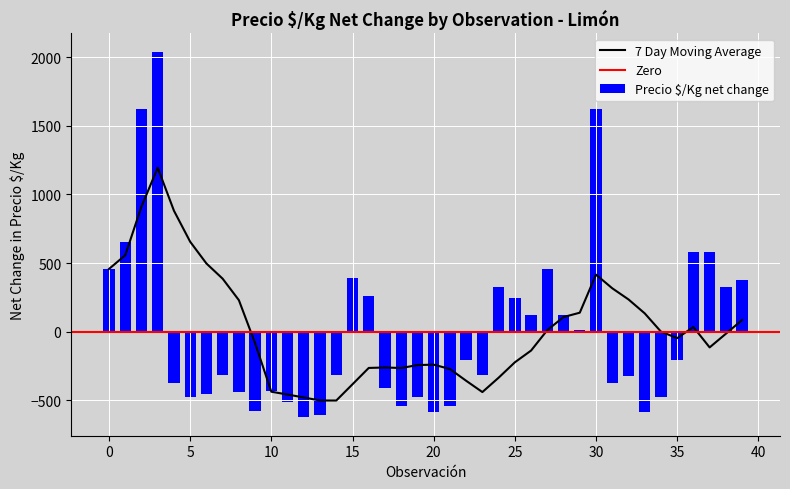

Reading left to right, extract all data points from this chart.

457.0	657.0	1624.0	2041.0	-372.0	-476.0	-454.0	-320.0	-439.0	-576.0	-432.0	-516.0	-626.0	-609.0	-320.0	391.0	257.0	-409.0	-543.0	-476.0	-587.0	-543.0	-209.0	-320.0	324.0	243.0	124.0	457.0	124.0	13.0	1624.0	-373.0	-326.0	-587.0	-476.0	-209.0	582.0	582.0	324.0	376.0